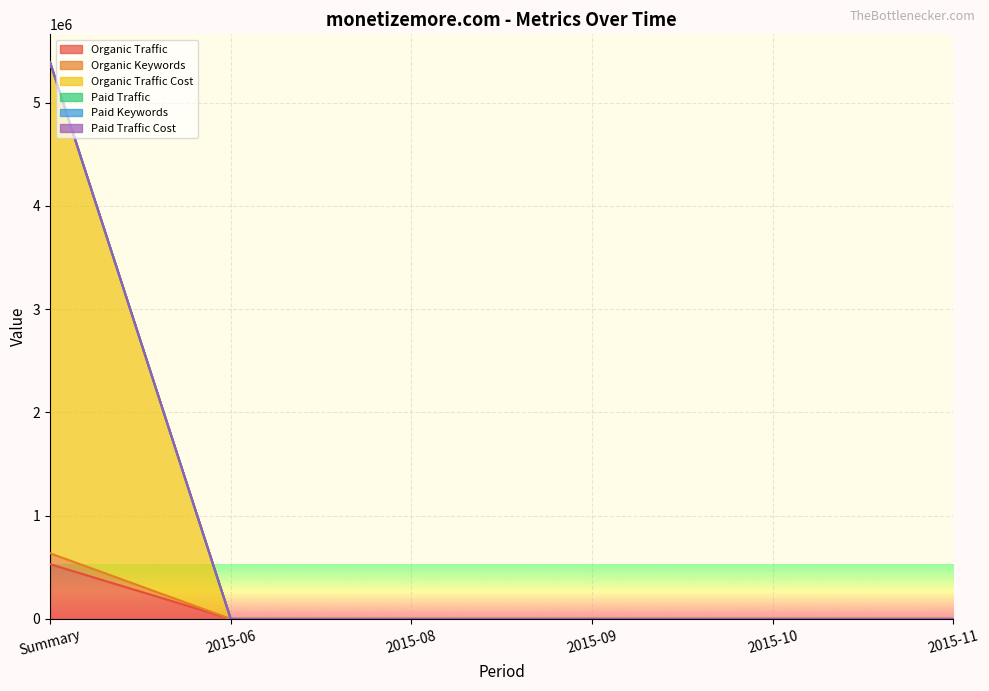

What is the value of the Paid Traffic point at the 2nd from the left?

60